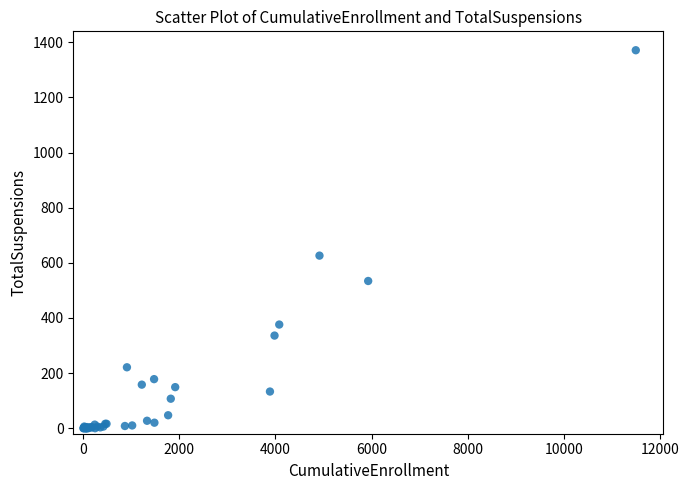

What Y value in the scatter plot is closest to 685?

626